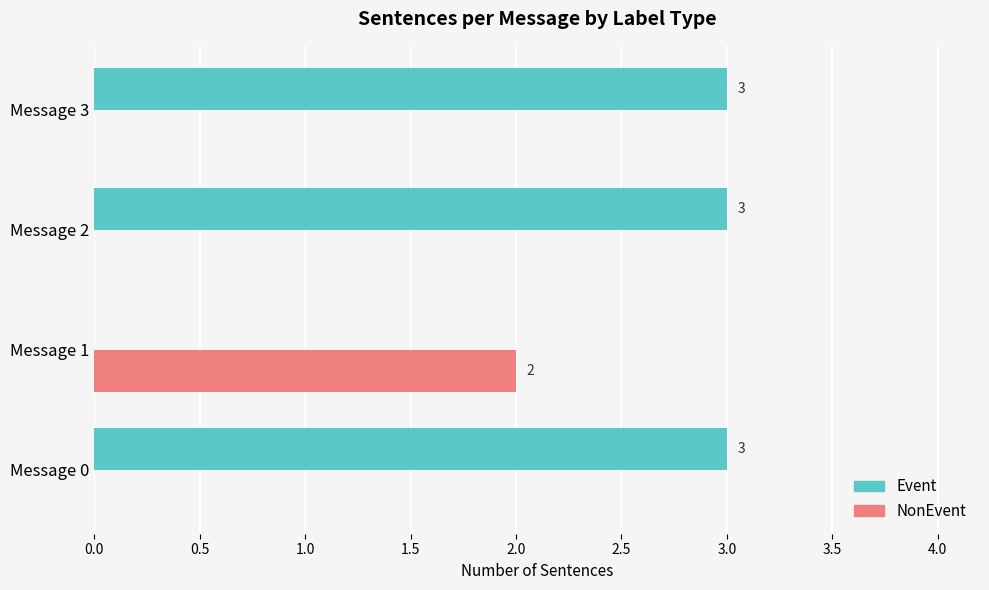

At which label does NonEvent reach its peak?

Message 1